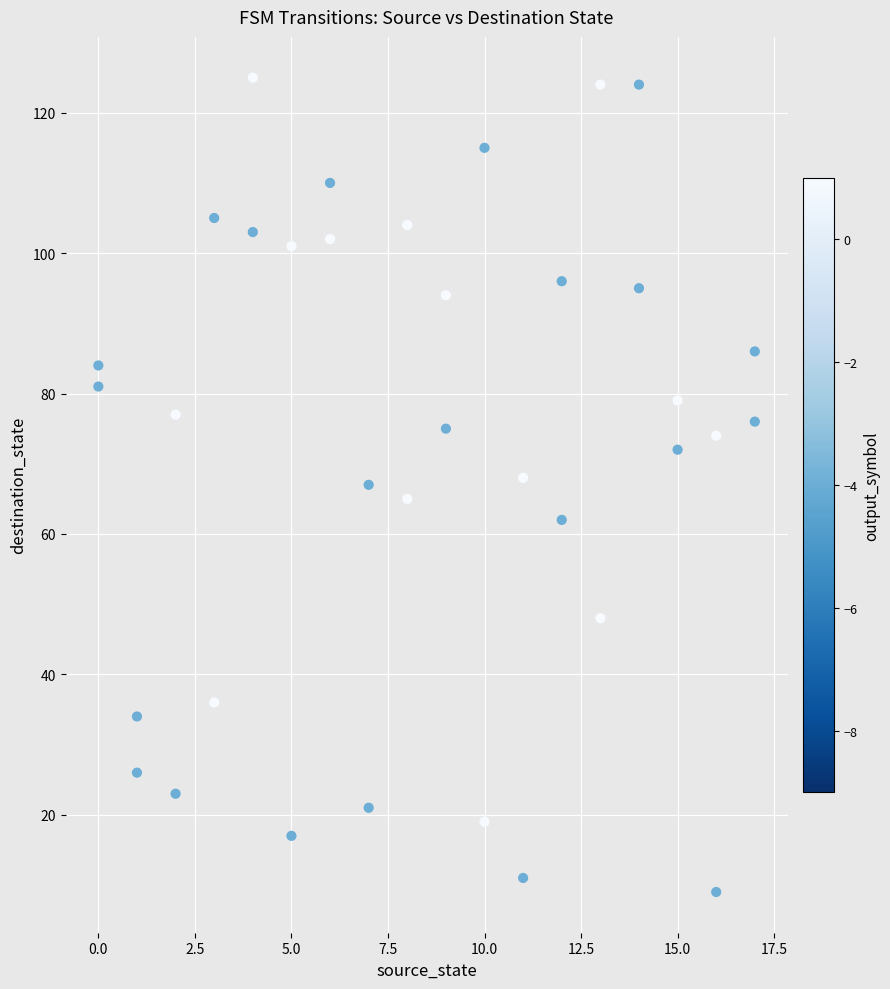

What is the range of X values (max minus min)?

17